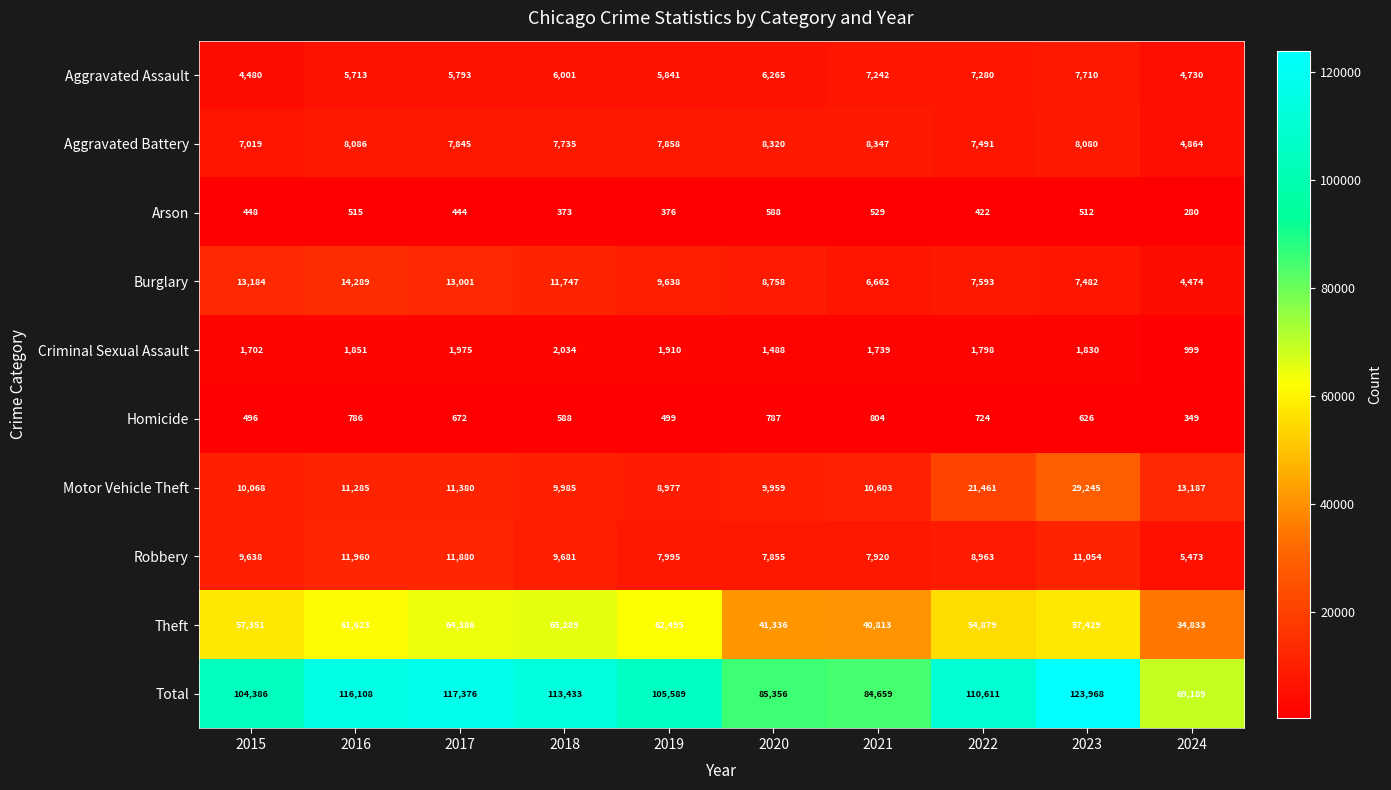

Which series changed the most between 2020 and 2021?

Burglary